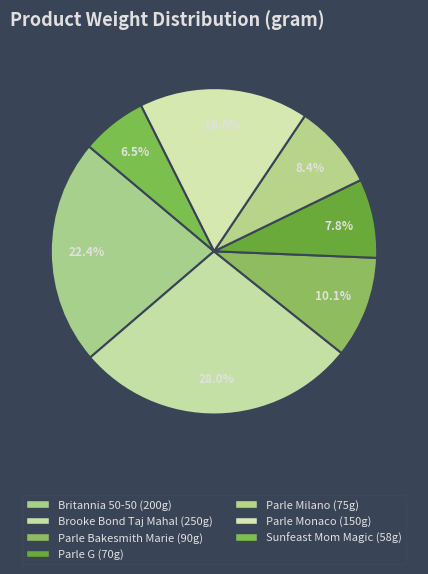

What is the change in value from Parle Bakesmith Marie to Sunfeast Mom Magic?

-32